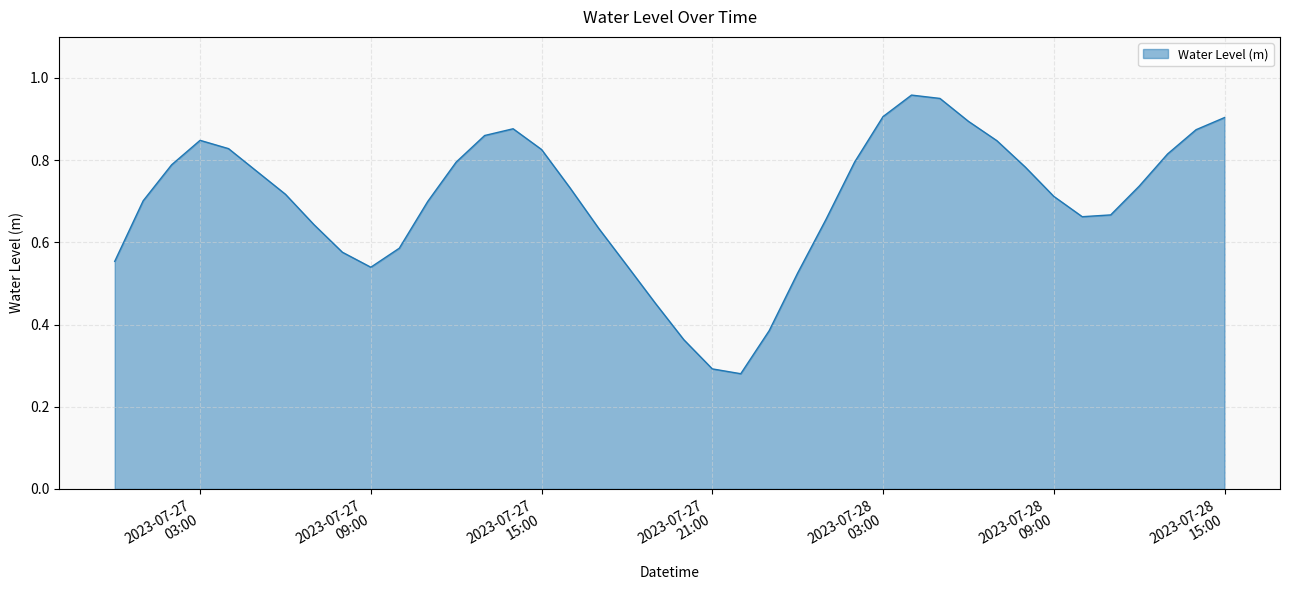

Does the chart have visible grid lines?

Yes